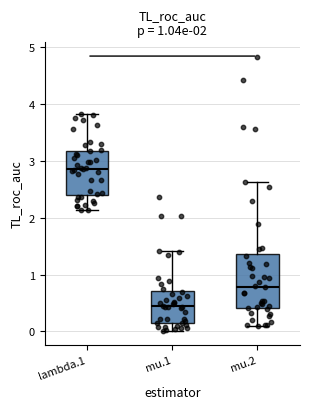

Comparing the boxes themselves (not the whiskers), which one is the tallest?

mu.2